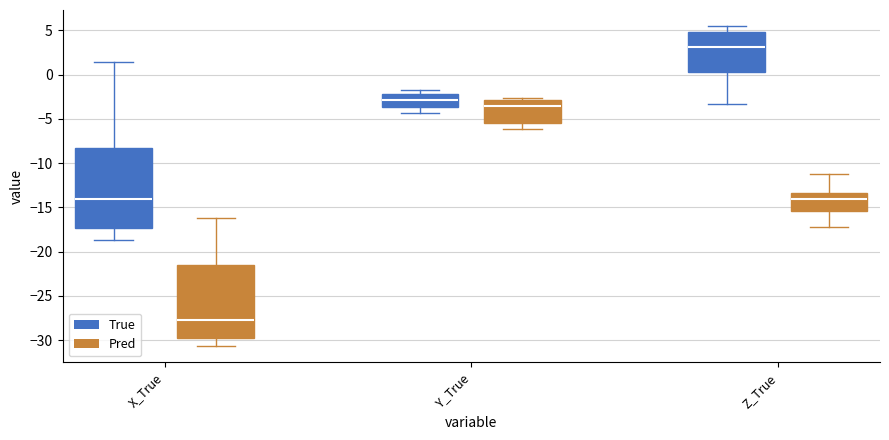

Where does the median line of the box for X_True (Pred) sit on the y-axis? The values are not printed on the chart, so give them approximately, as read against the axis.

-27.5